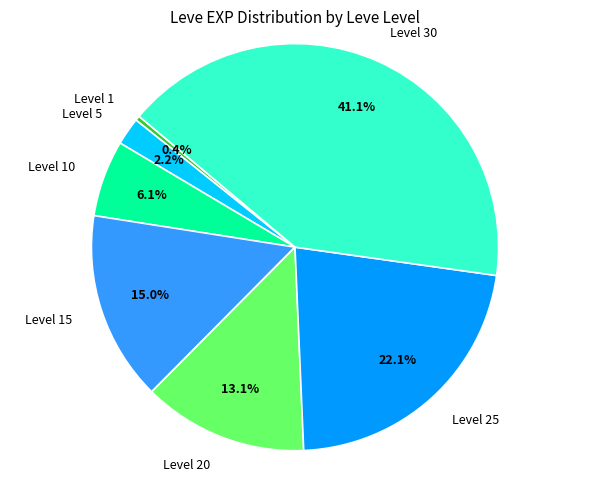

Is there any slice that represents more than half of the pie?

No